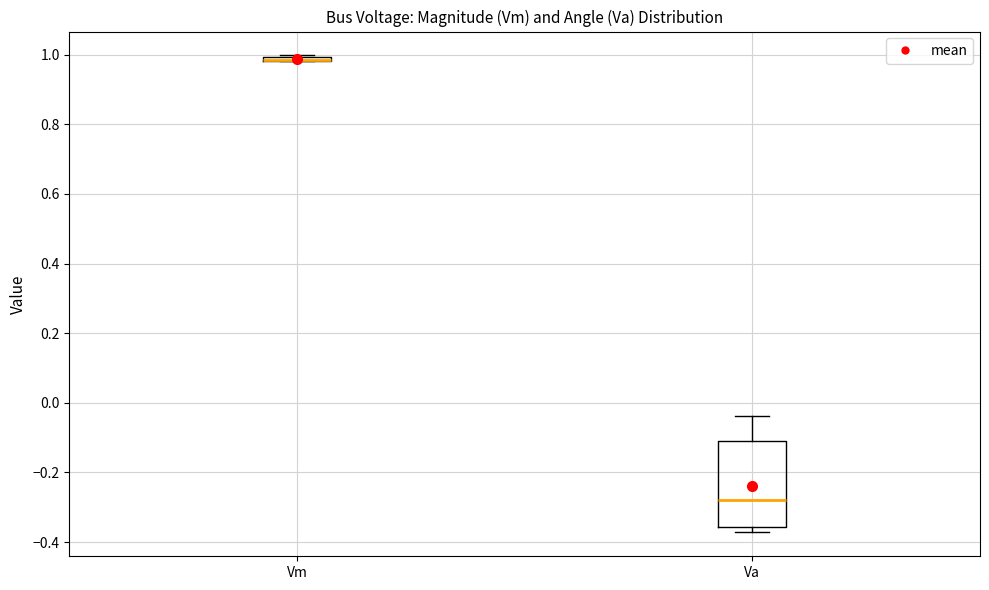

Where is the lower edge of the box for Va on the y-axis? The values are not printed on the chart, so give them approximately, as read against the axis.

-0.36